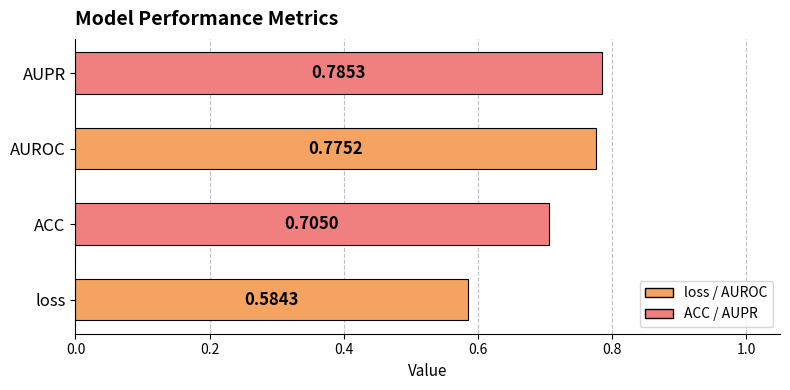

List the labels in order of value, largest first.

AUPR, AUROC, ACC, loss